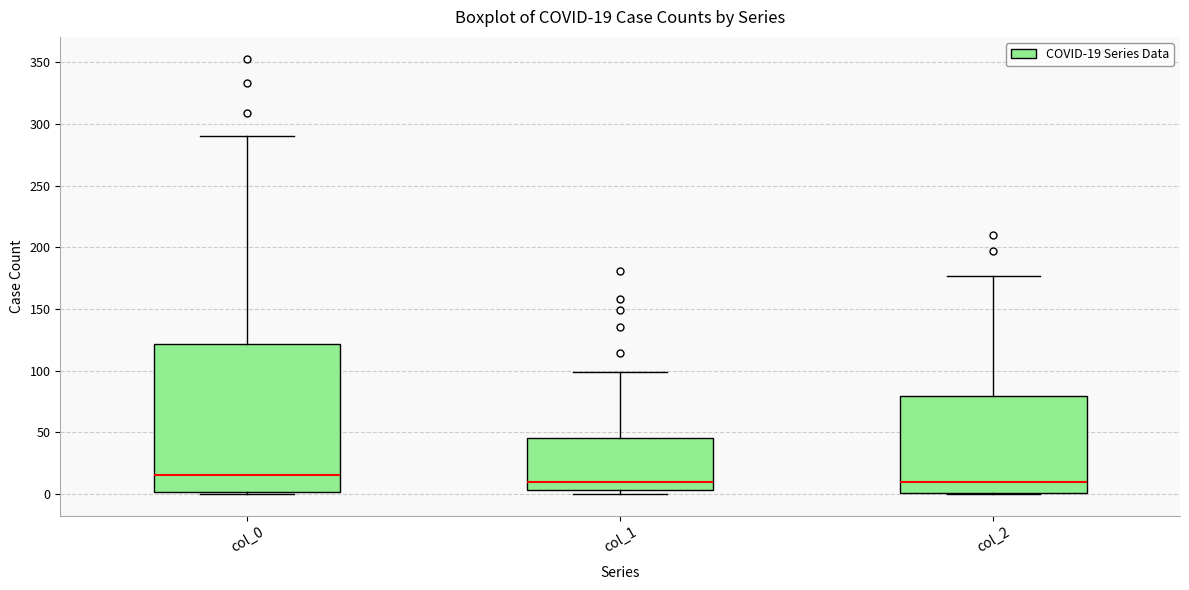

Comparing the boxes themselves (not the whiskers), which one is the tallest?

col_0